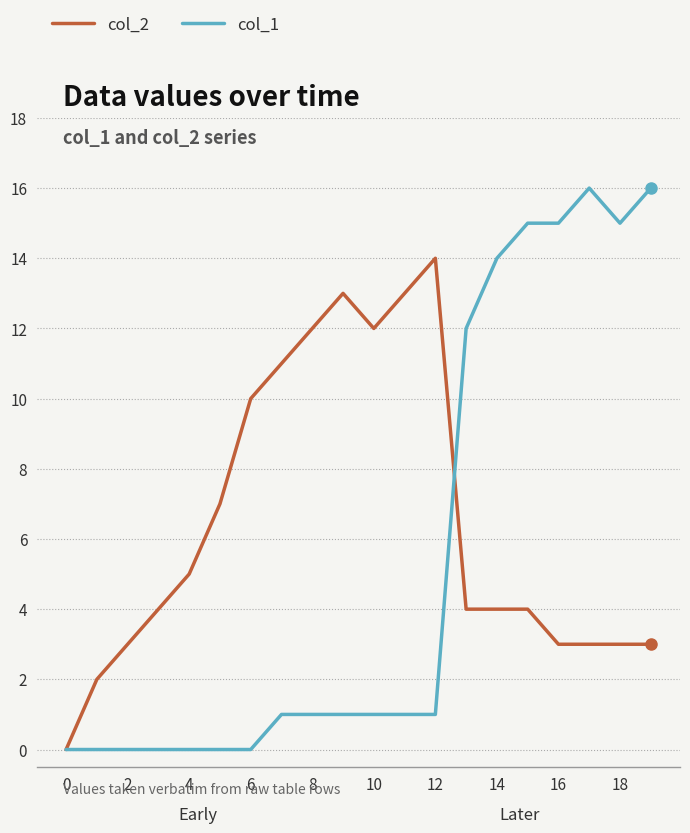

Which series has the widest spread of values?

col_1